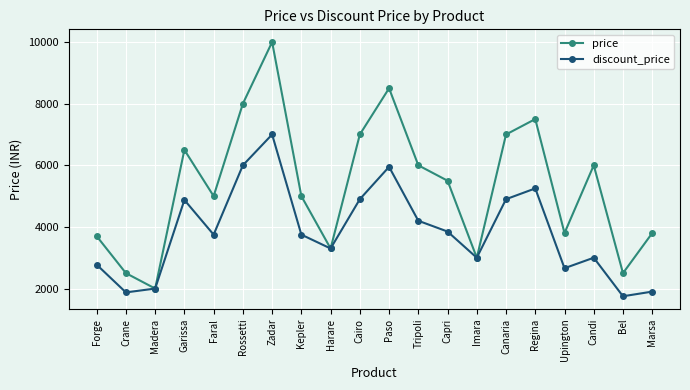

Is it true that price equals 2030 at Regina?

False